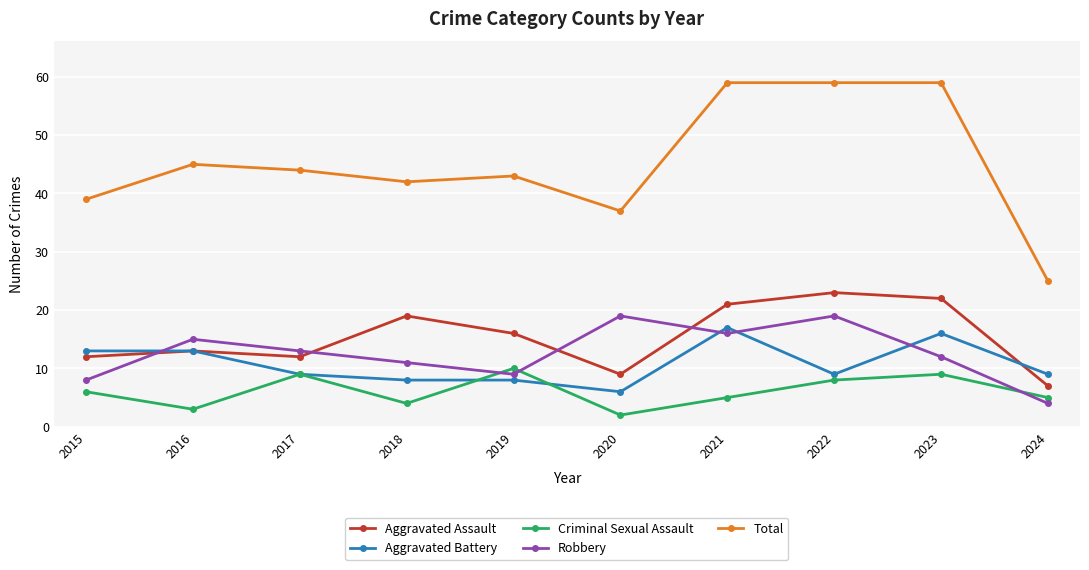

The Total series shows 44 at 2017. True or false?

True